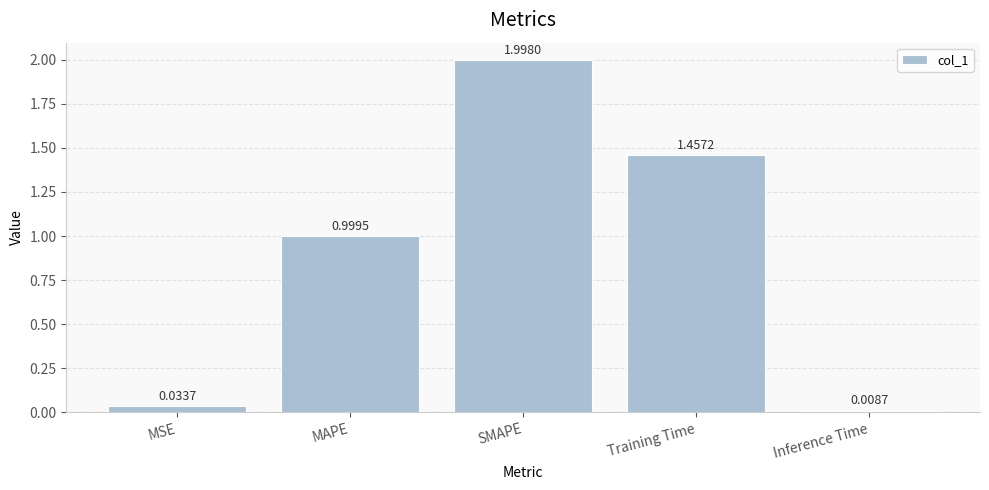

How many bars are there in total?

5